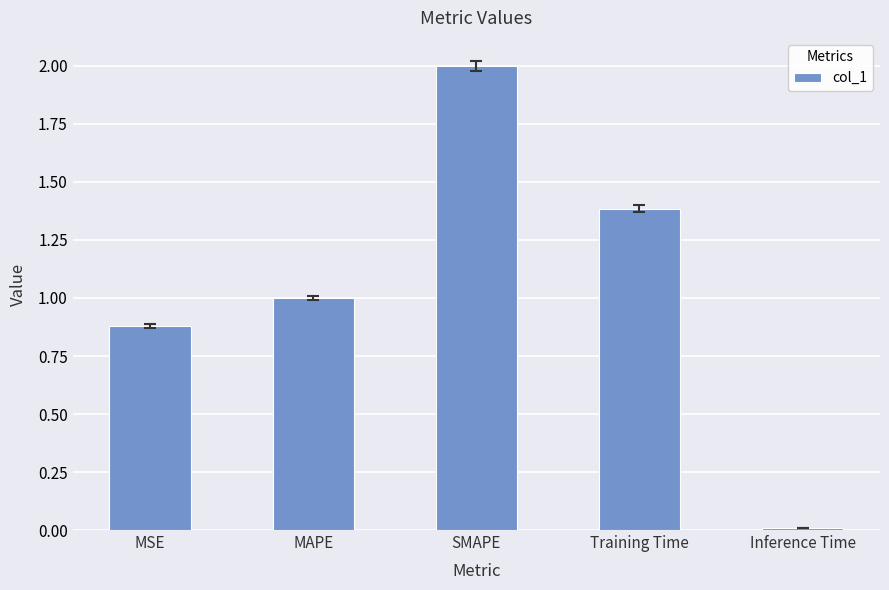

Does the chart contain stacked bars?

No